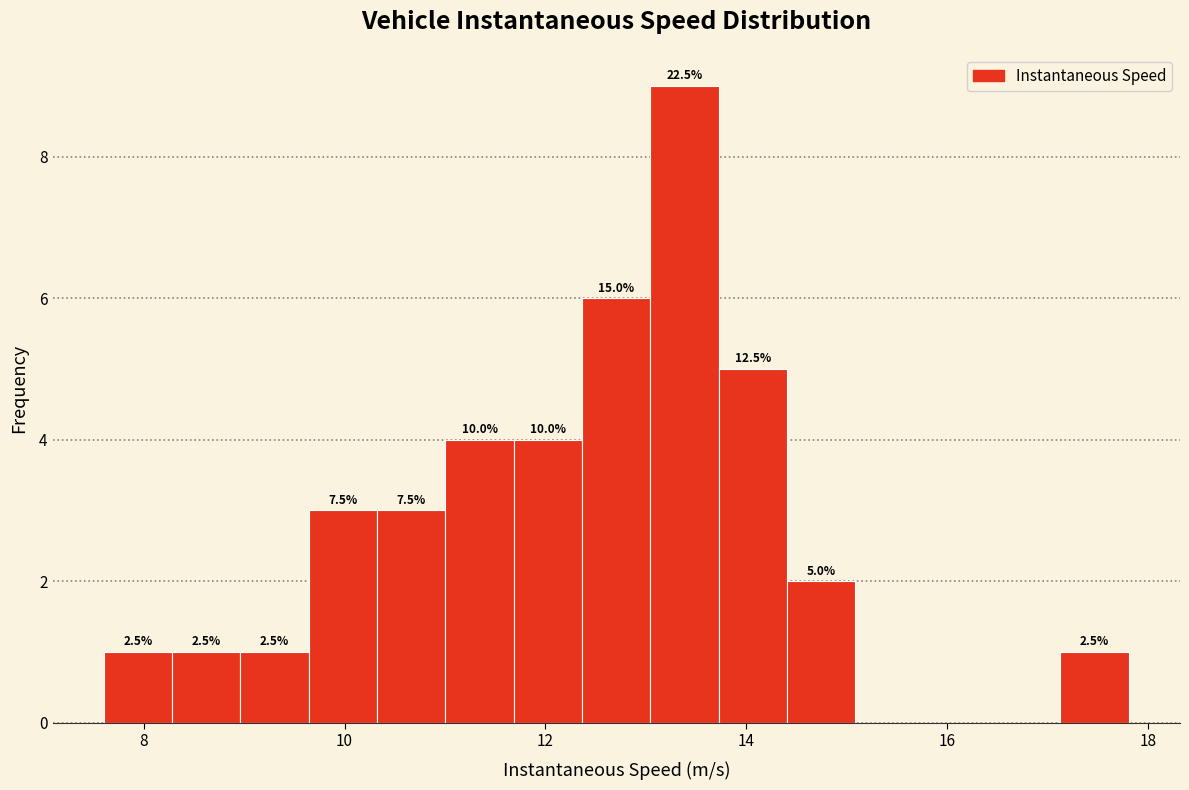

Around what value on the x-axis is the tallest bar? Give the approximate position of its centre, as read against the axis.

13.4